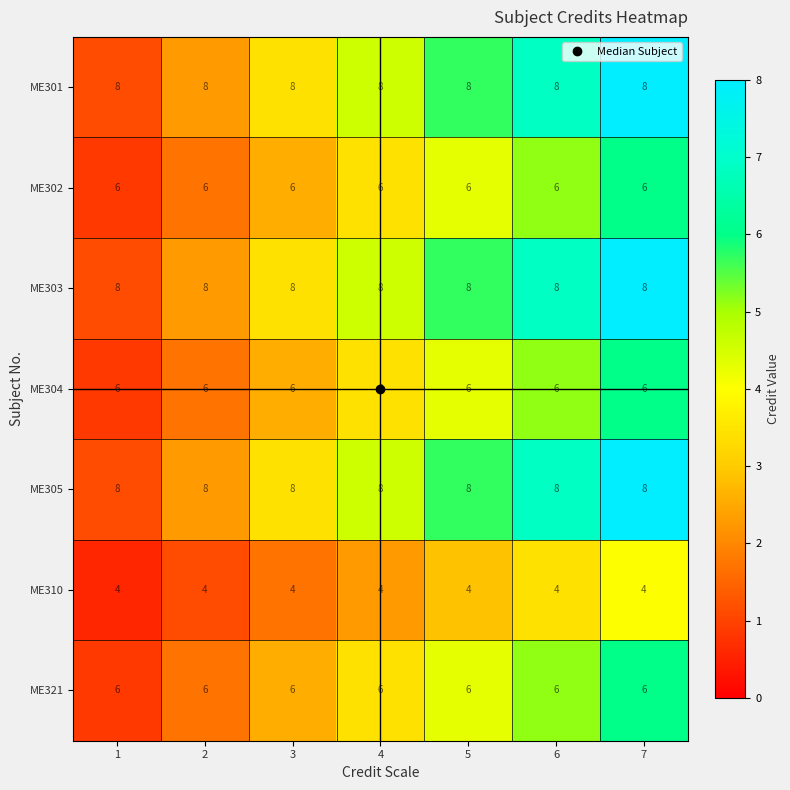

What is the total value across all series at 4?

46